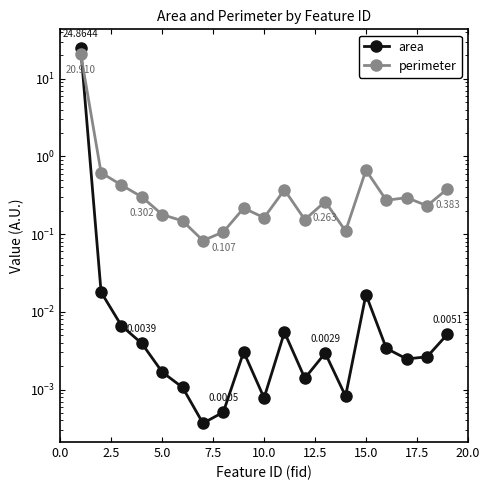

Reading left to right, list all the values displayed in this chart.

area: 24.9	0.0	0.0	0.0	0.0	0.0	0.0	0.0	0.0	0.0	0.0	0.0	0.0	0.0	0.0	0.0	0.0	0.0	0.0
perimeter: 20.9	0.6	0.4	0.3	0.2	0.1	0.1	0.1	0.2	0.2	0.4	0.2	0.3	0.1	0.7	0.3	0.3	0.2	0.4